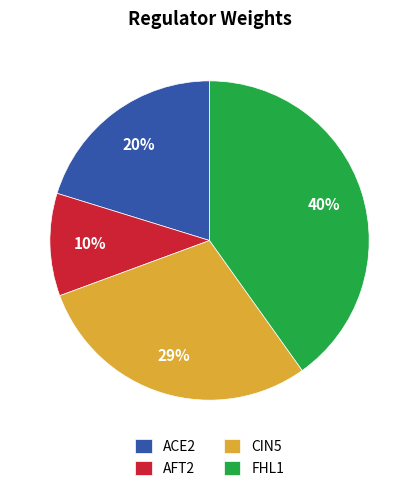

Does ACE2 account for over 50% of the chart?

No